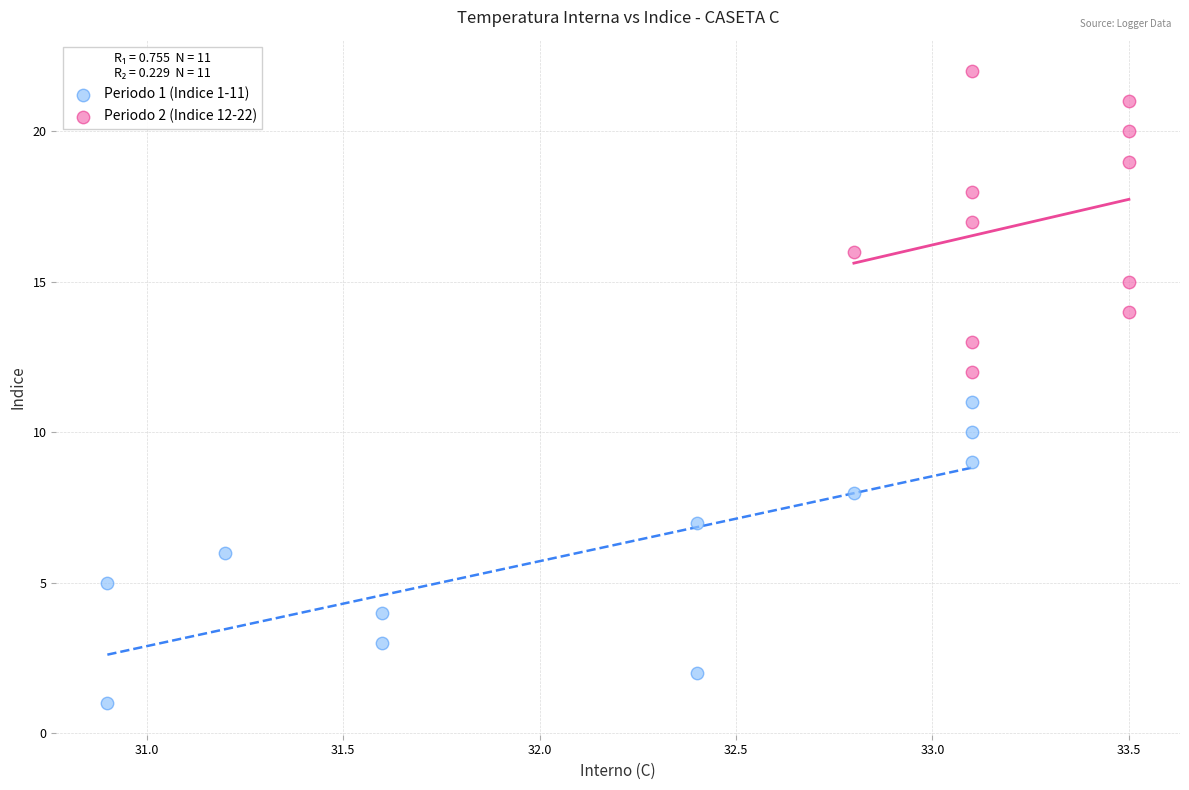

Which series contains the highest Y value?

Periodo 2 (Indice 12-22)